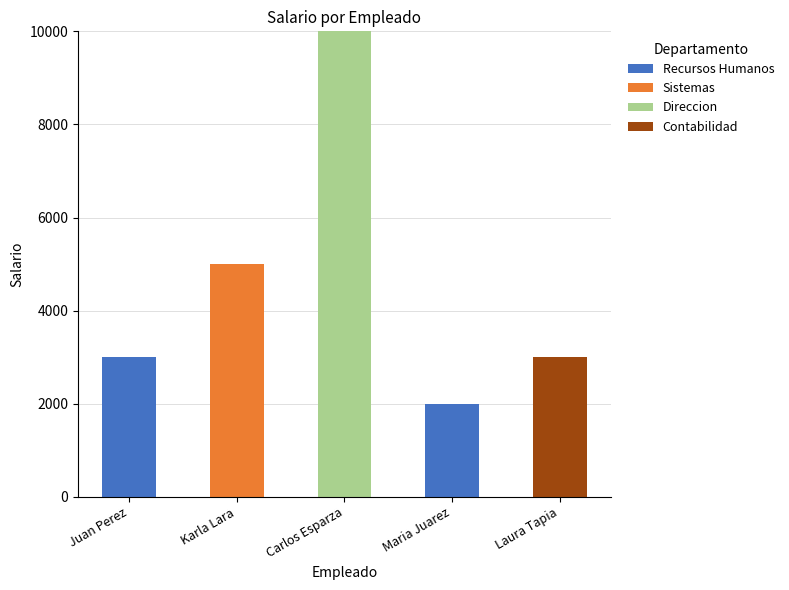

Reading left to right, what are the values for Recursos Humanos?

Juan Perez=3000	Karla Lara=0	Carlos Esparza=0	Maria Juarez=2000	Laura Tapia=0